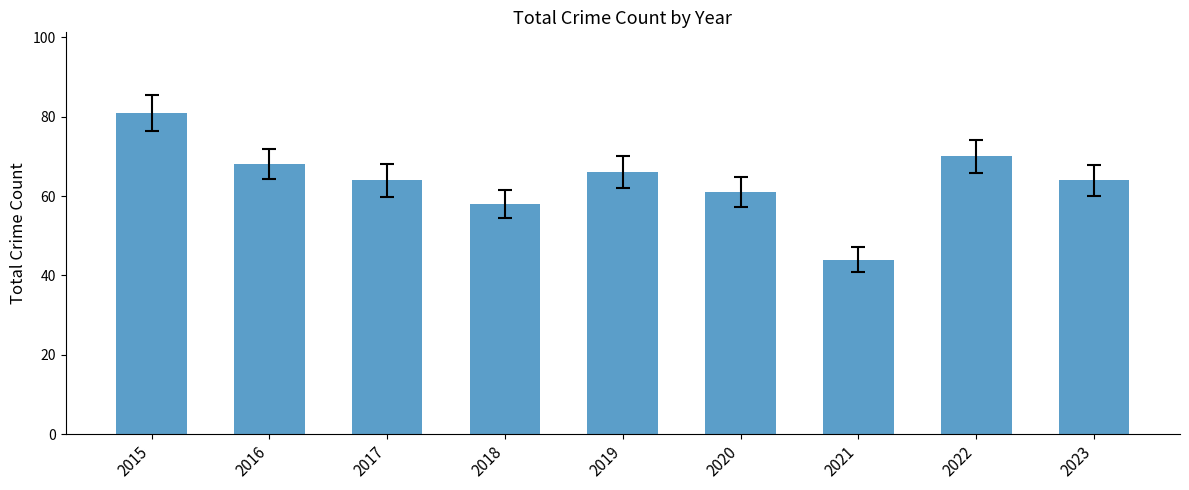

Are the bars horizontal?

No